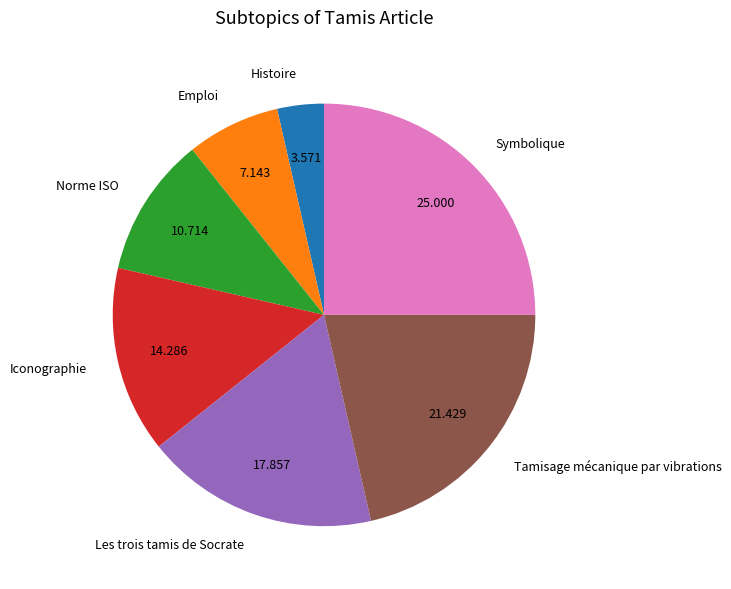

Rank the categories by value from lowest to highest.

Histoire, Emploi, Norme ISO, Iconographie, Les trois tamis de Socrate, Tamisage mécanique par vibrations, Symbolique